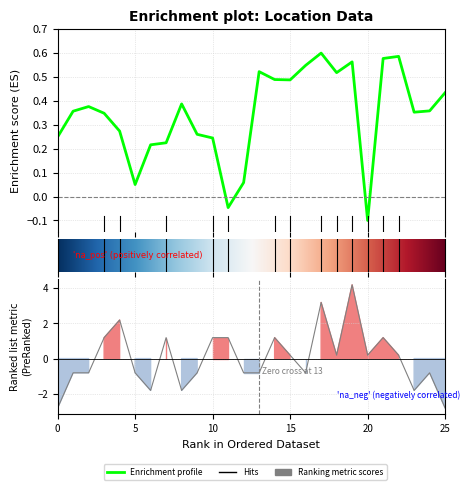

What is the value of the Latitude point at the 24th from the left?

0.4